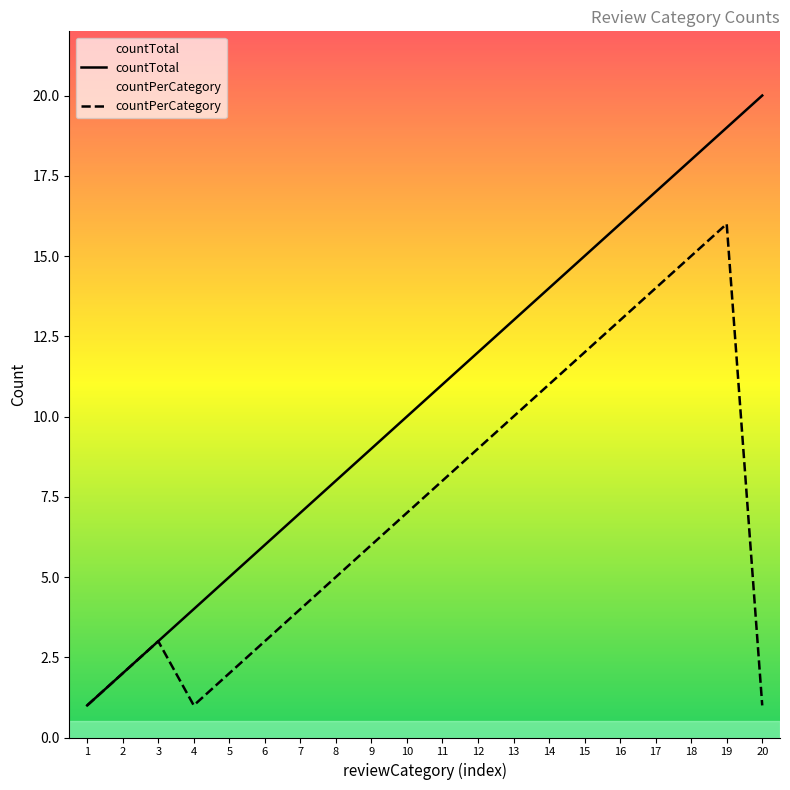

True or false: countTotal and countPerCategory intersect in this chart.

False